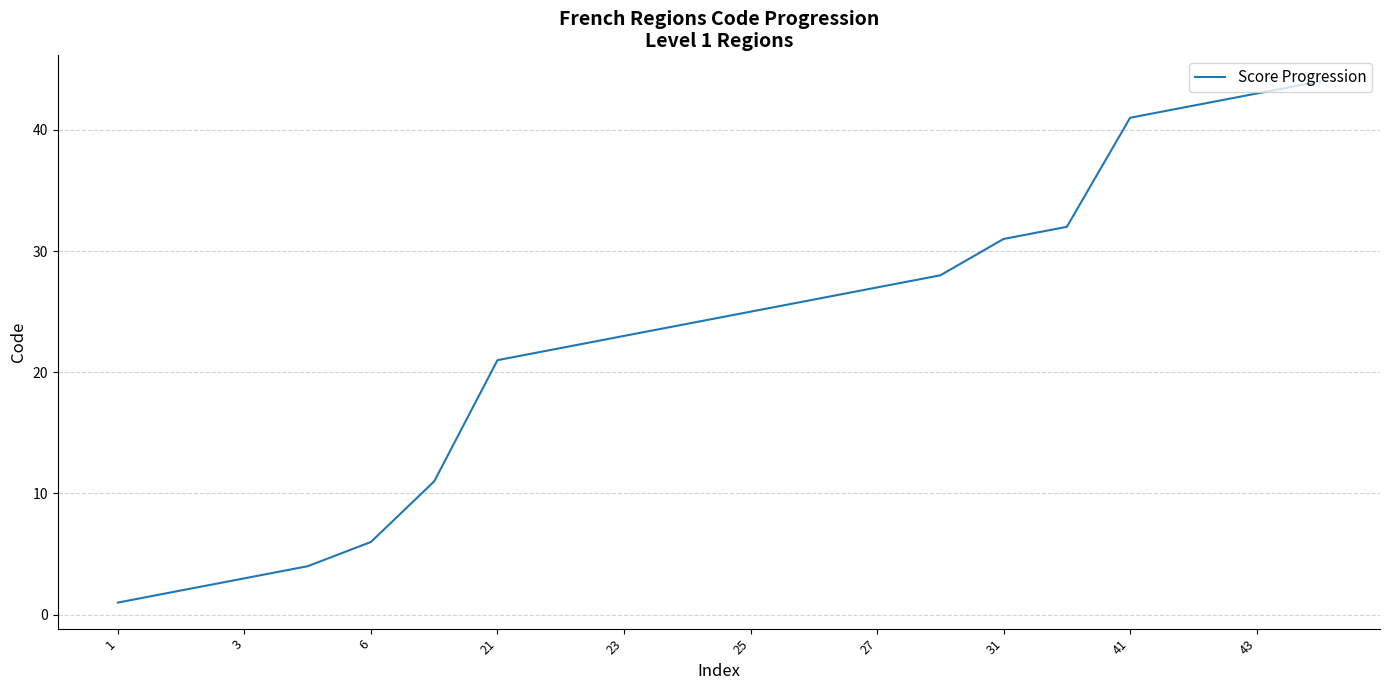

What is the difference between the maximum and minimum values?

43